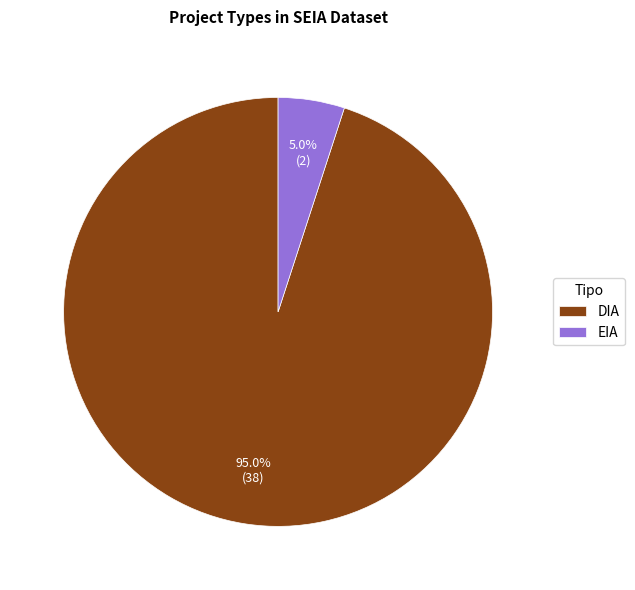

Approximately how many times larger is the value at EIA compared to DIA?

0.1